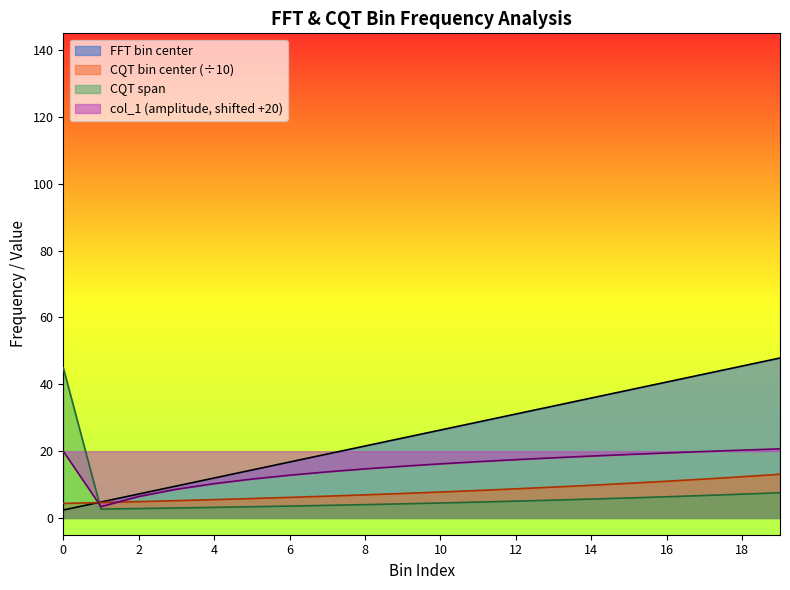

True or false: col_1 values has a value of 27.9 at 18.

False